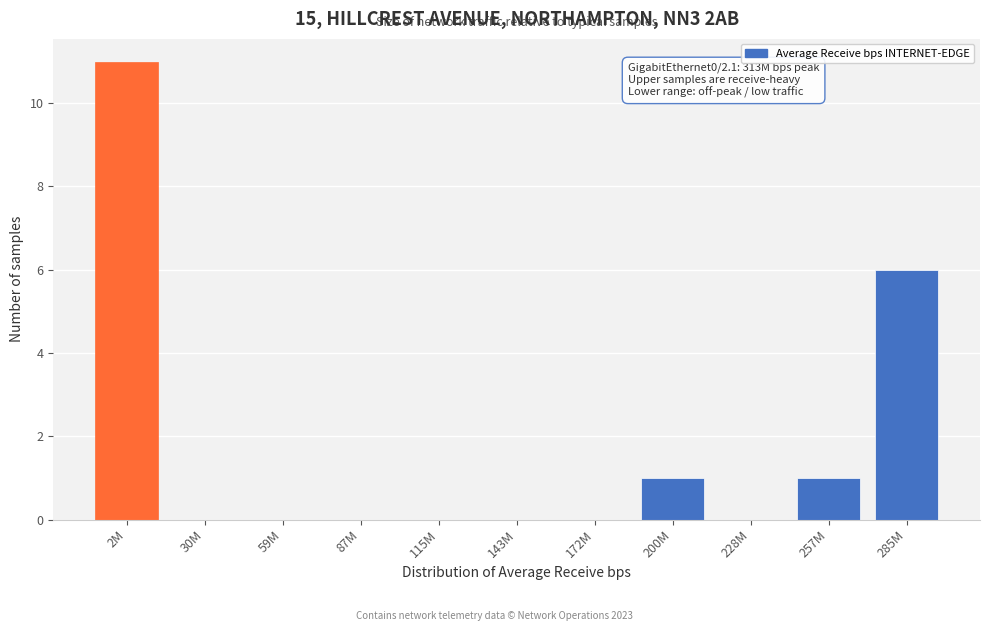

Reading right to left, what are all the values shown in this chart?

285M=6	257M=1	228M=0	200M=1	172M=0	143M=0	115M=0	87M=0	59M=0	30M=0	2M=11